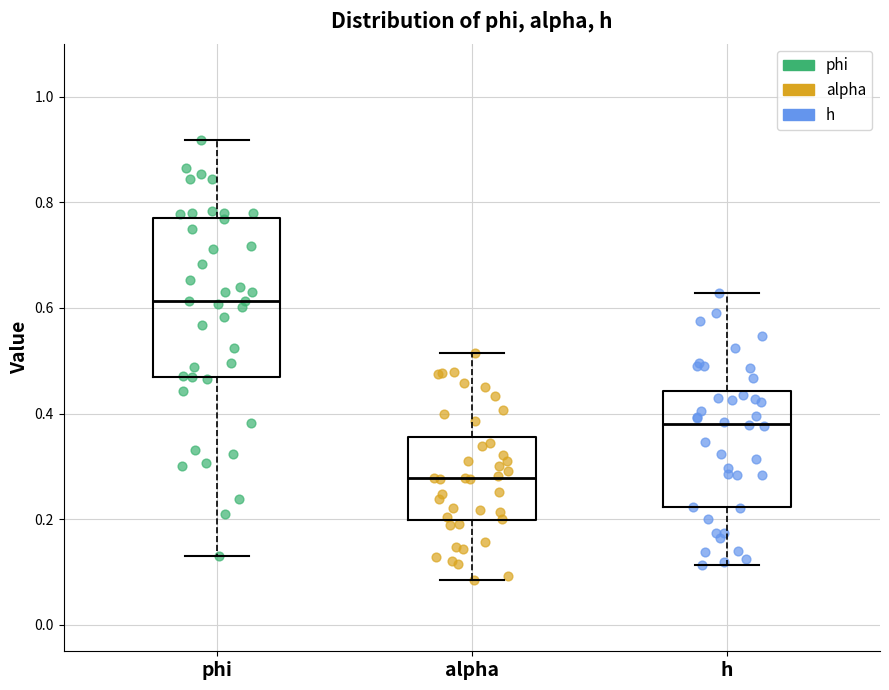

Which box has the lowest median line?

alpha